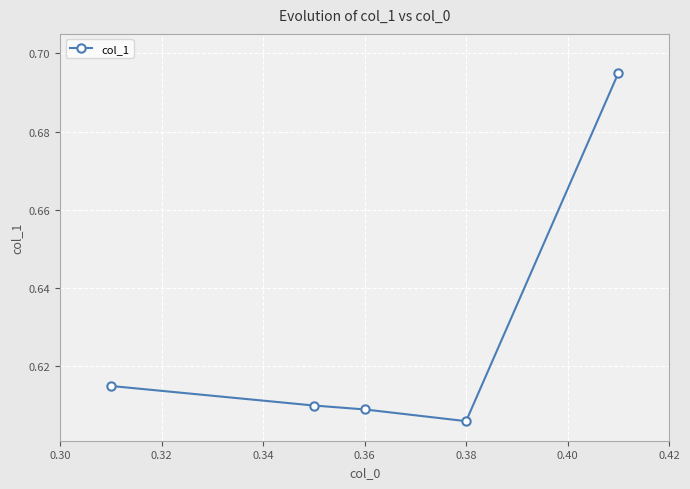

True or false: there are more than 1 points higher than both neighbors.

False